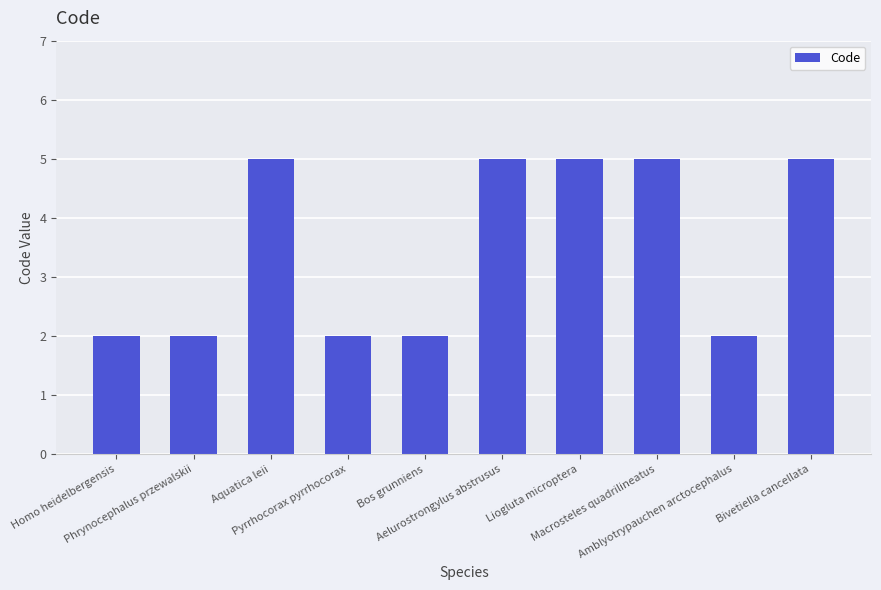

The chart shows a value of 5 at Liogluta microptera. True or false?

True